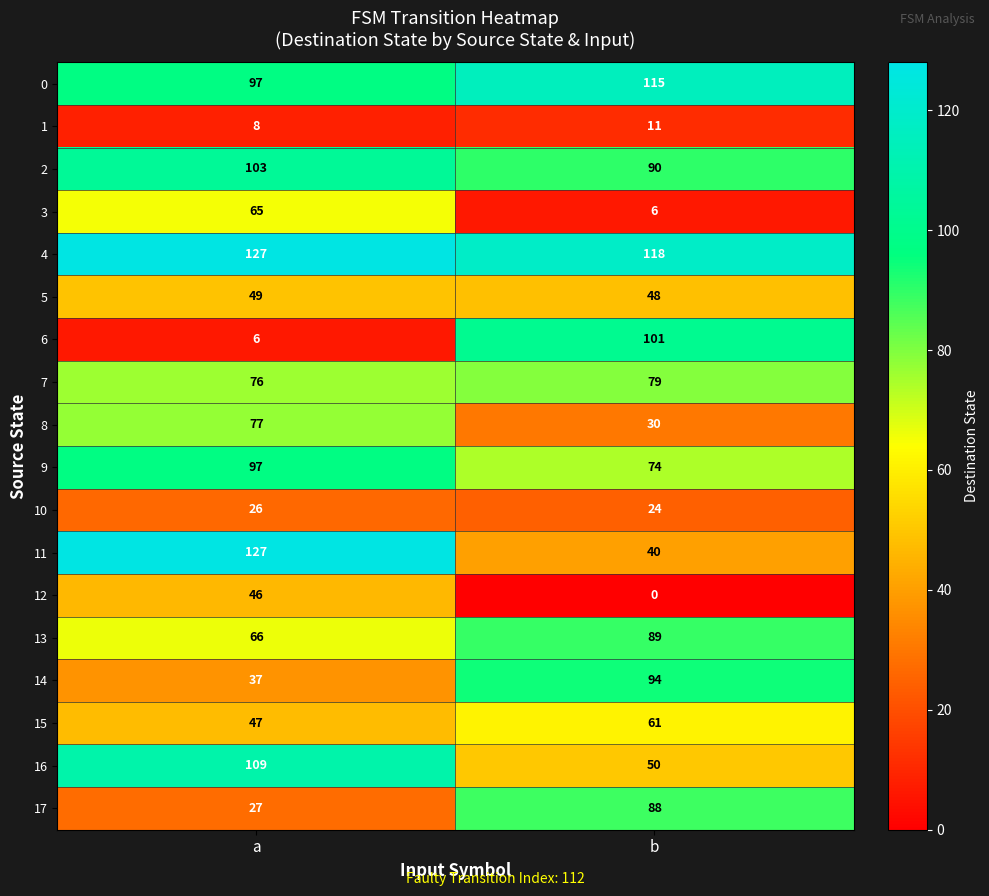

What is the difference between the highest and lowest values at a?

121